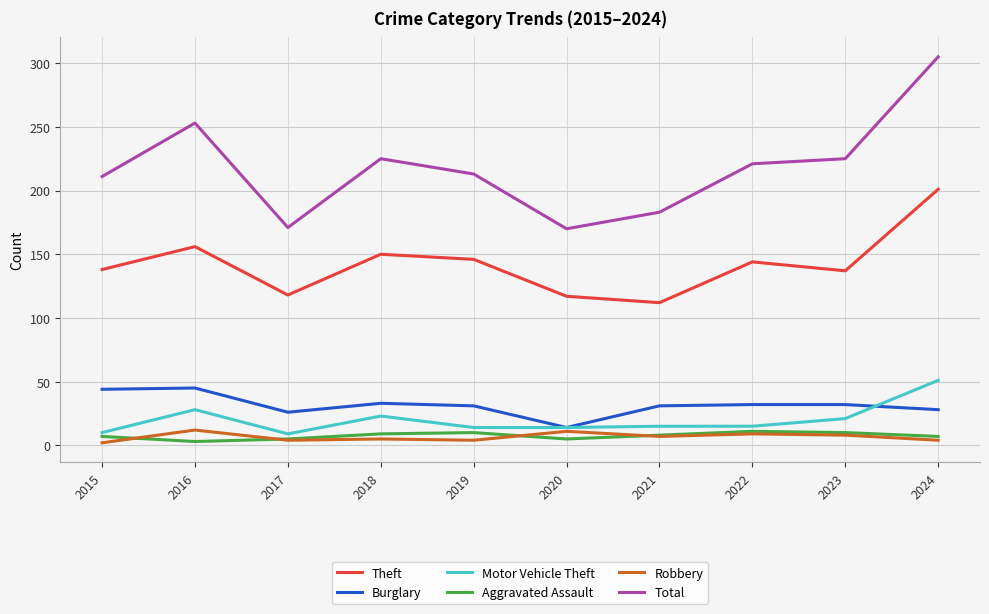

What is the approximate value of Theft at 2021?

112